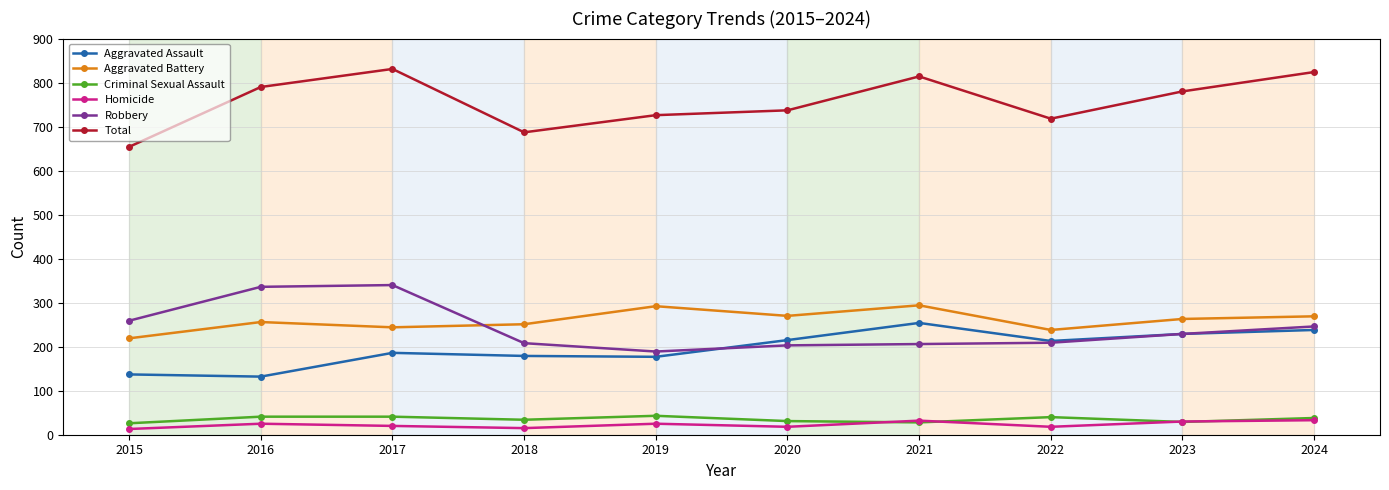

What is the maximum value for Robbery?

340